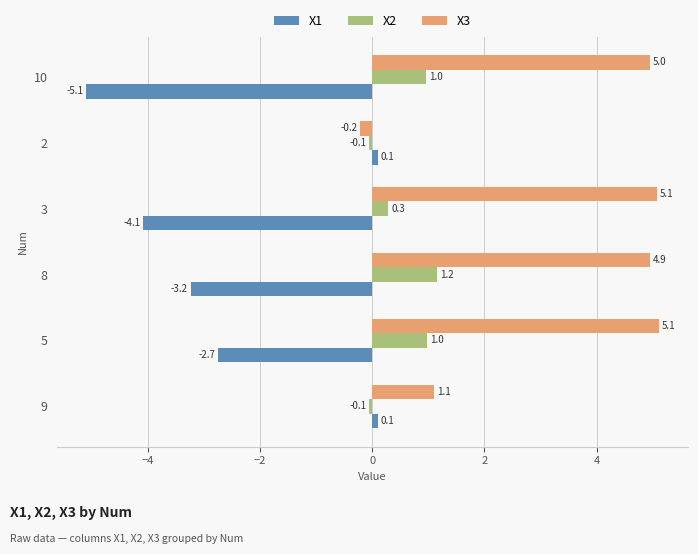

What is the maximum value for X1?

0.1